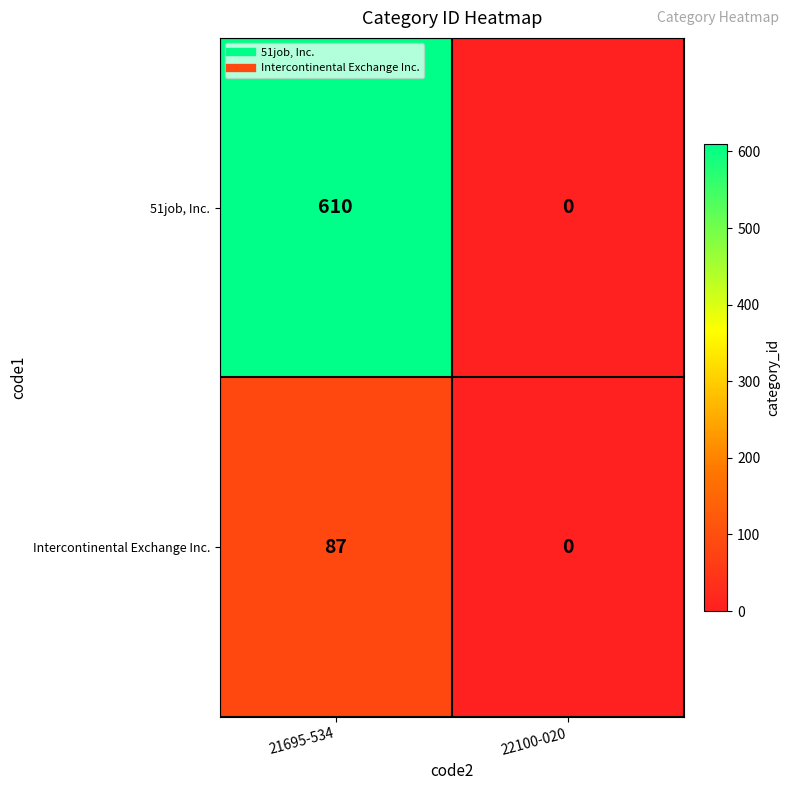

At which category is the sum across all series the highest?

21695-534